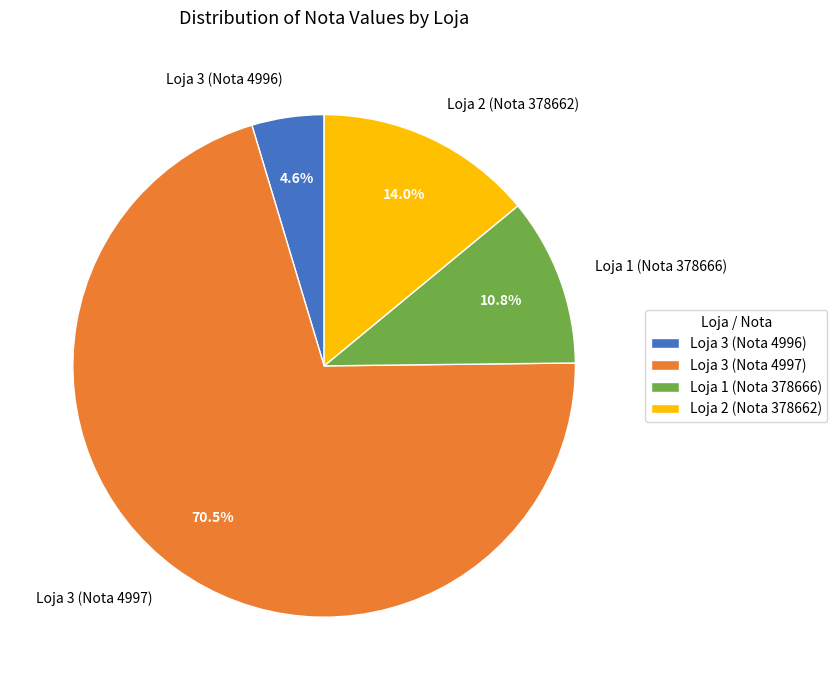

Does Loja 1 (Nota 378666) account for over 50% of the chart?

No